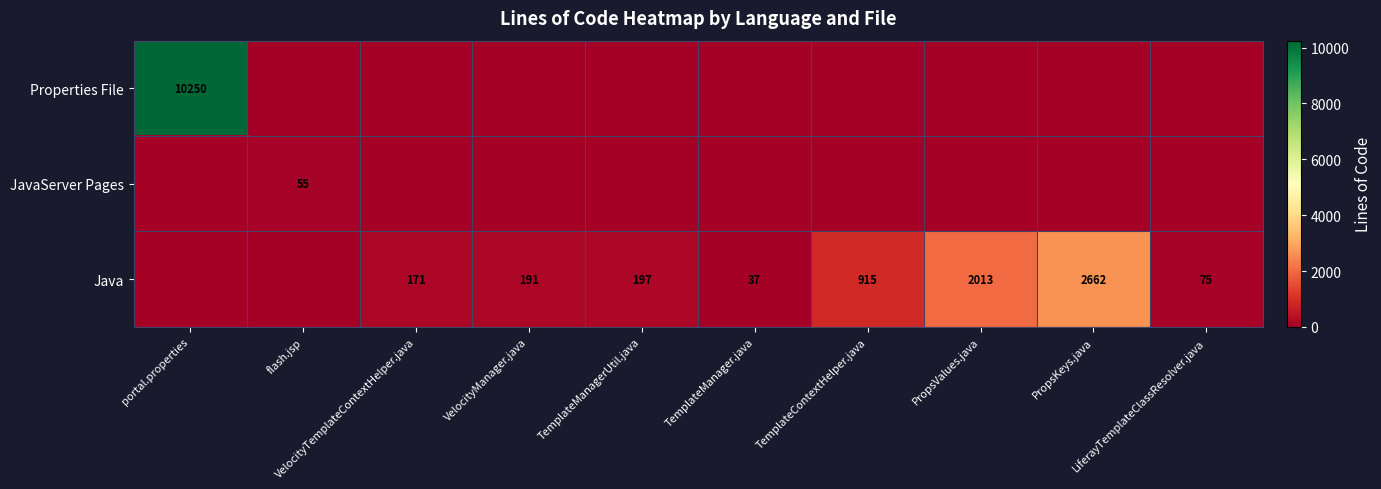

Between VelocityManager.java and TemplateContextHelper.java, which series saw the biggest shift?

Java